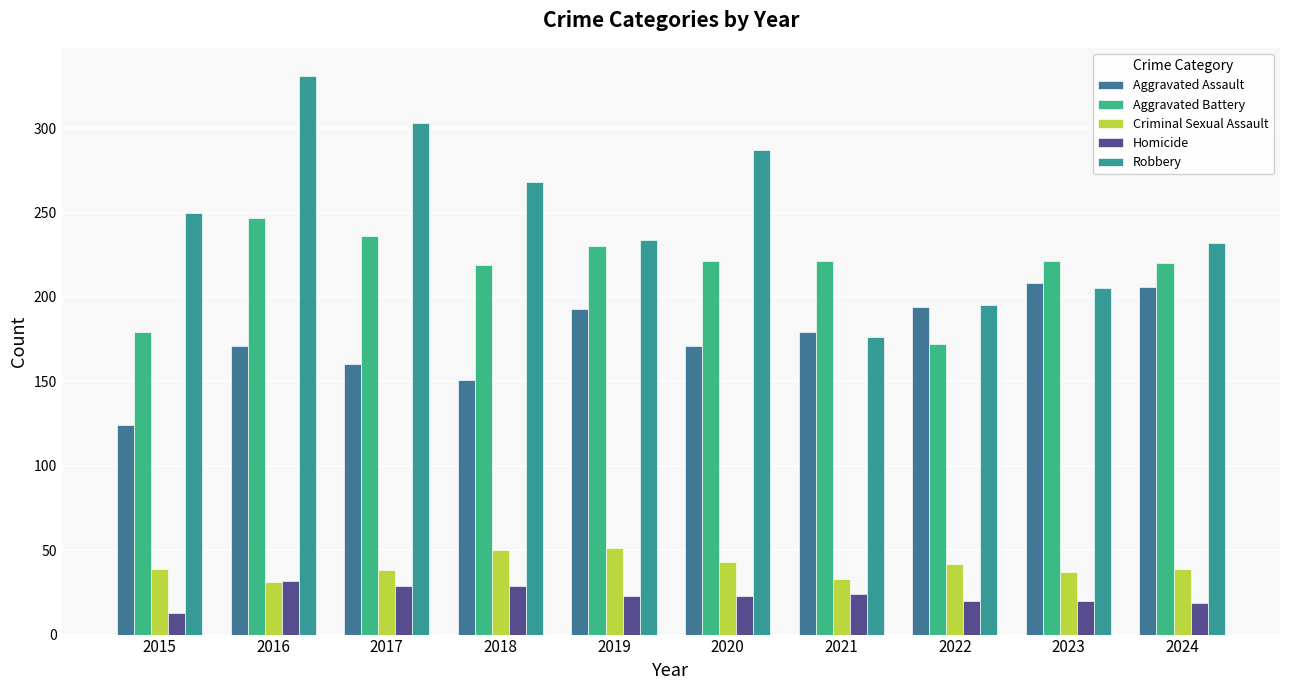

List the labels in order of Robbery value, smallest first.

2021, 2022, 2023, 2024, 2019, 2015, 2018, 2020, 2017, 2016